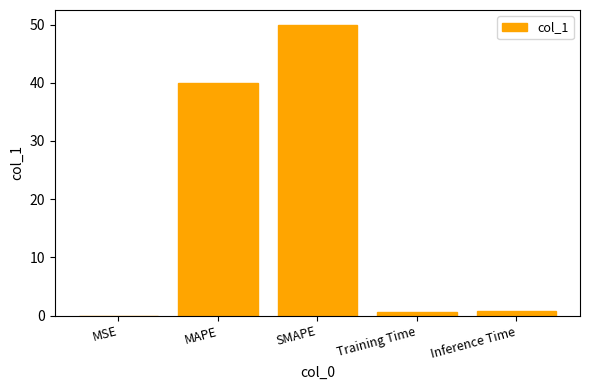

Where is the data nearest to the value 25?

MAPE